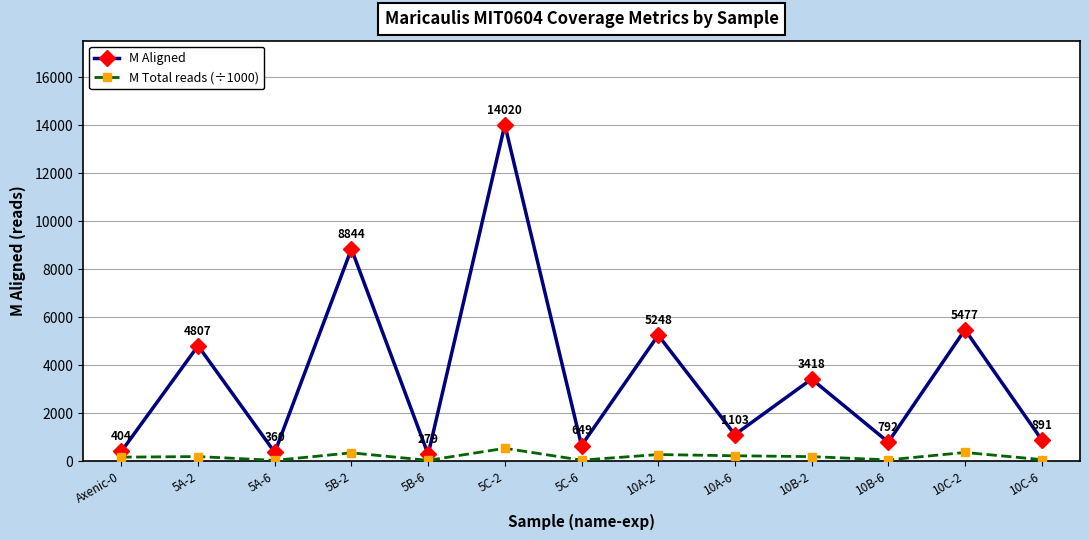

True or false: M Total reads (÷1000) and M Aligned intersect in this chart.

False